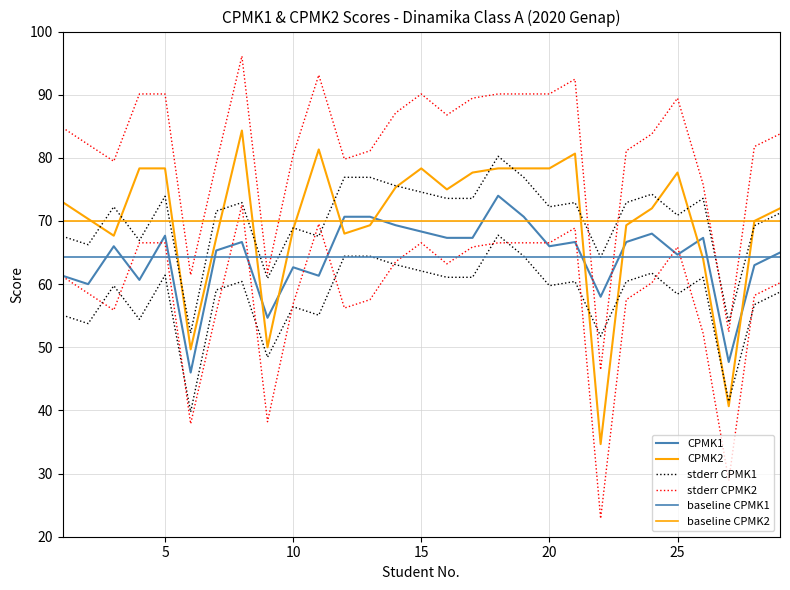

Is it true that CPMK1 equals 37.0 at 28?

False